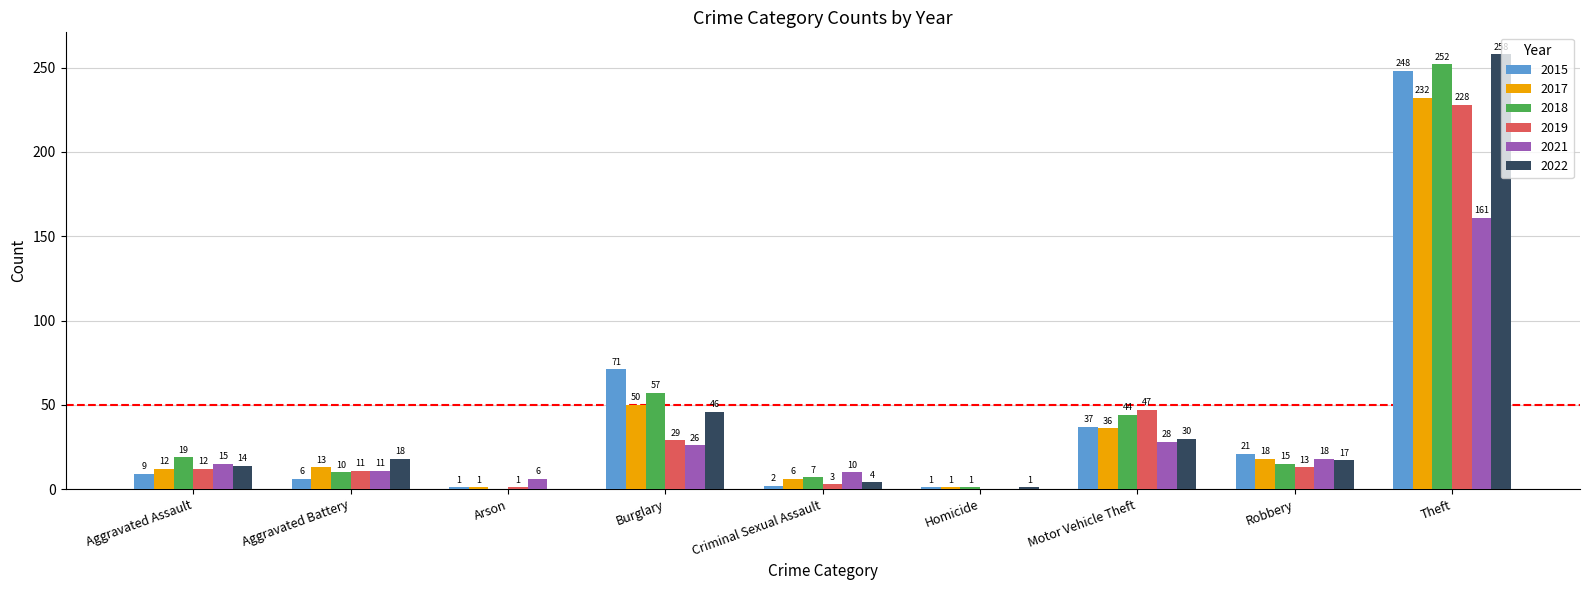

What is the sum of the 2019 values at Aggravated Battery and Burglary?

40